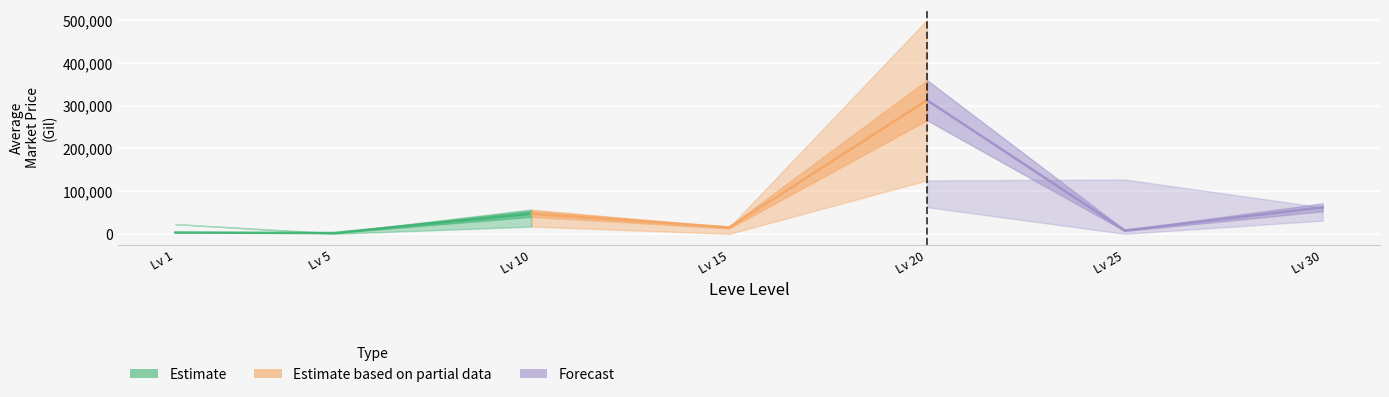

What is the difference between the maximum and minimum values in the Forecast series?

304600.3